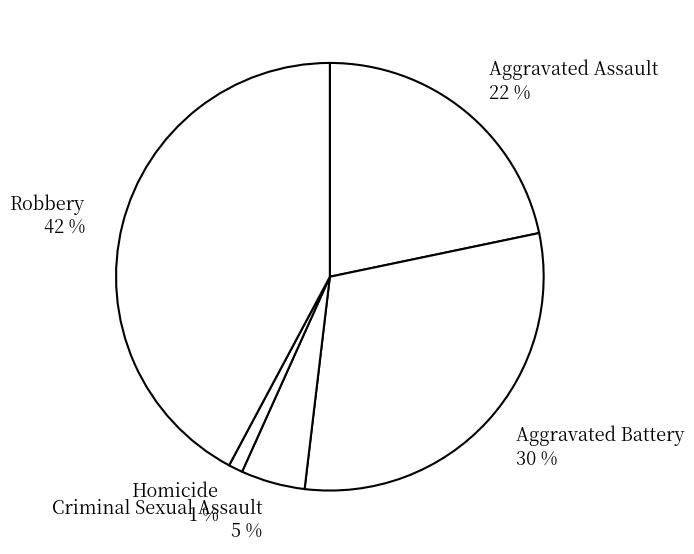

To the nearest percent, what is the combined percentage of Aggravated Assault and Criminal Sexual Assault?

27%